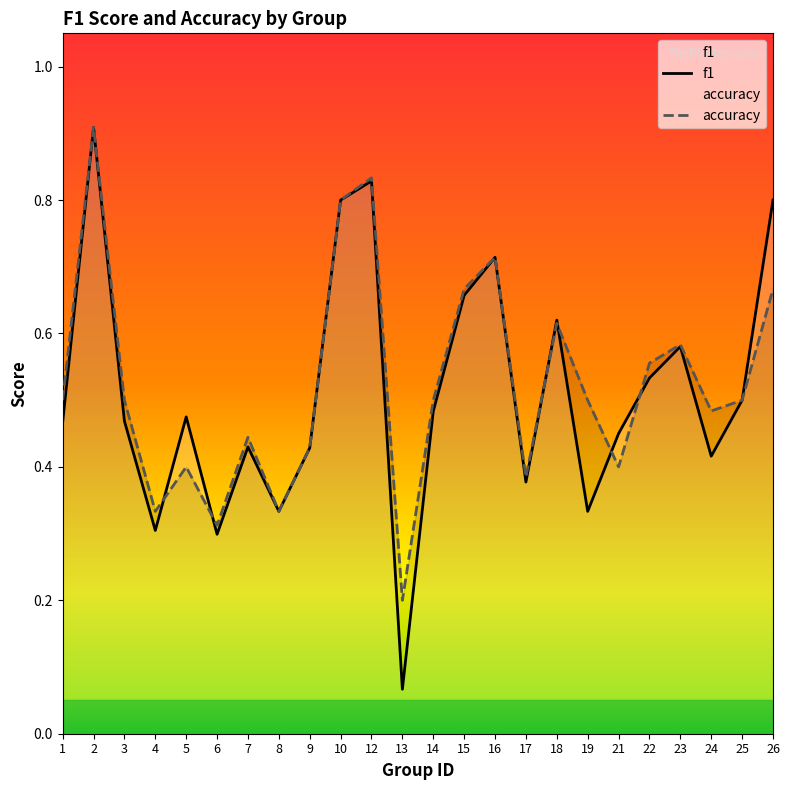

What is the total value across all series at 18?

1.2